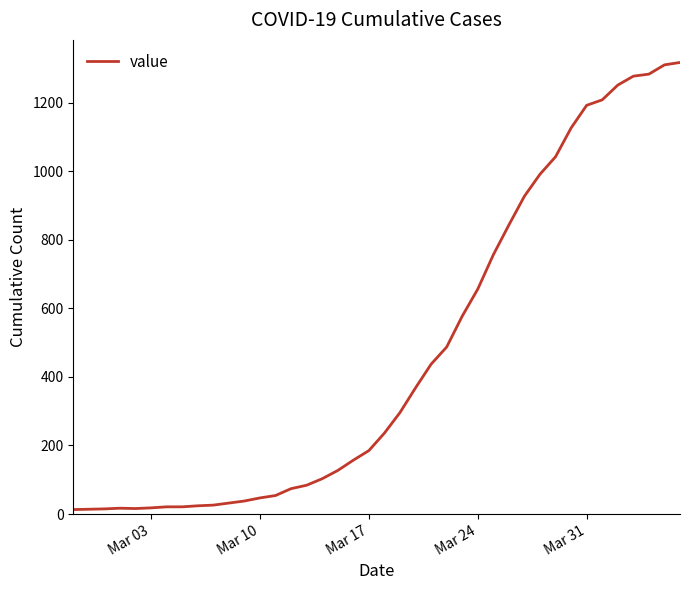

What is the greatest value displayed?

1317